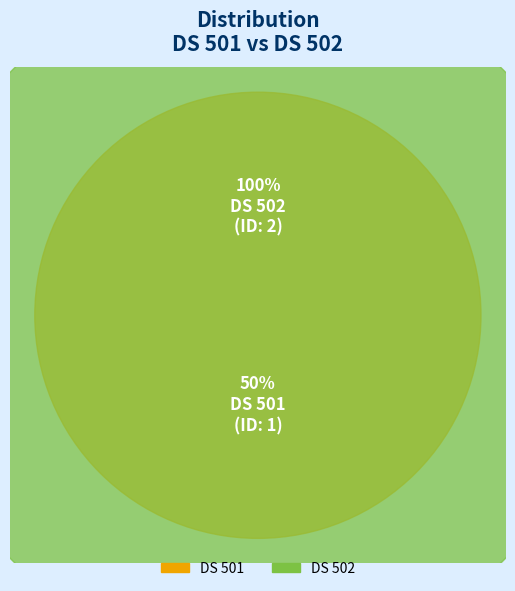

True or false: DS 501 accounts for 28% of the total.

False